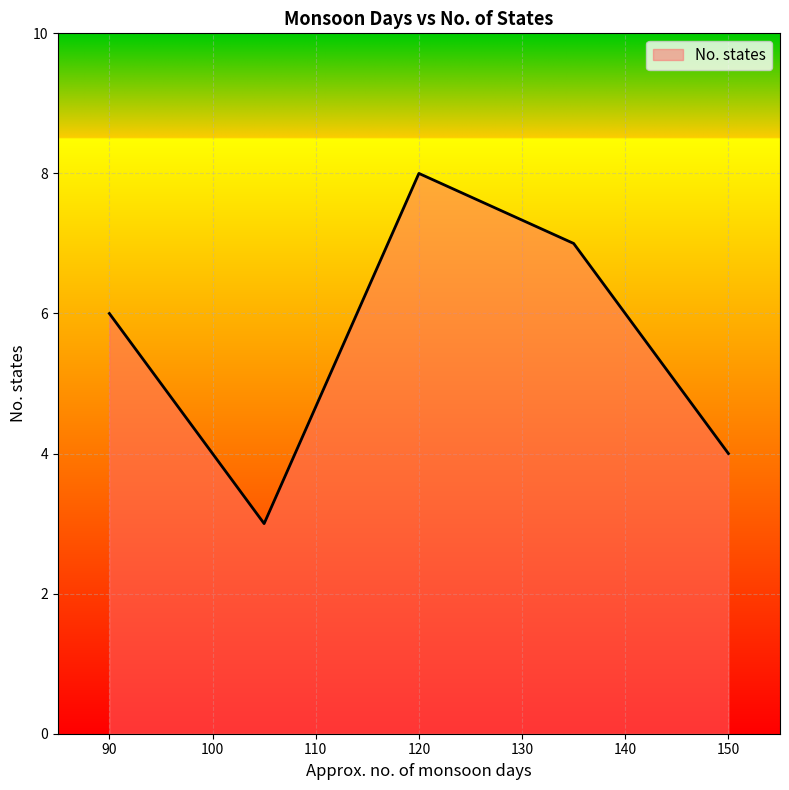

What is the minimum value shown in the chart?

3